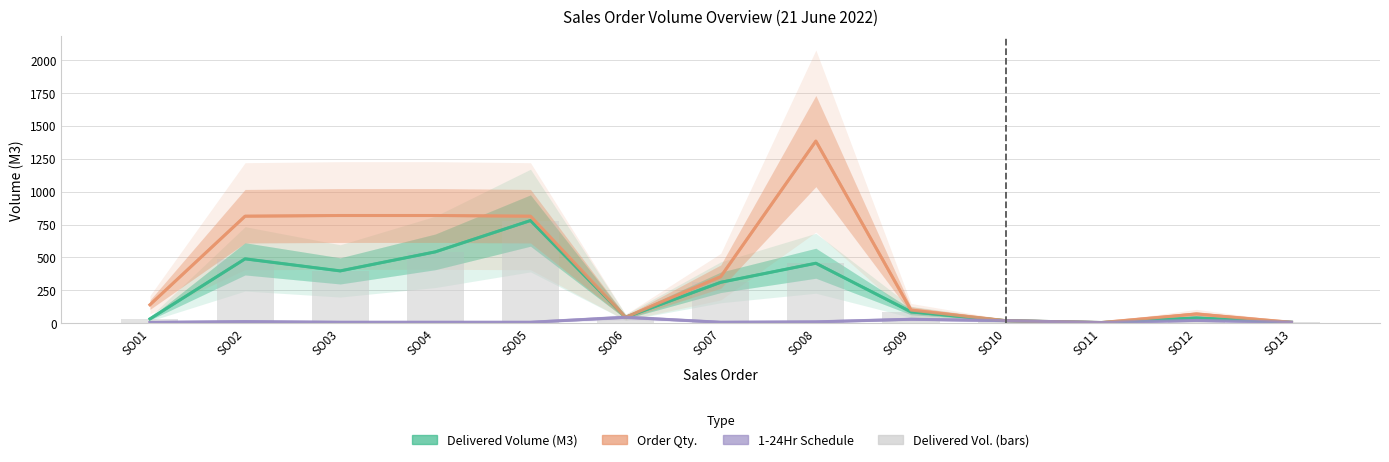

What is the minimum value shown in the chart?

5.0